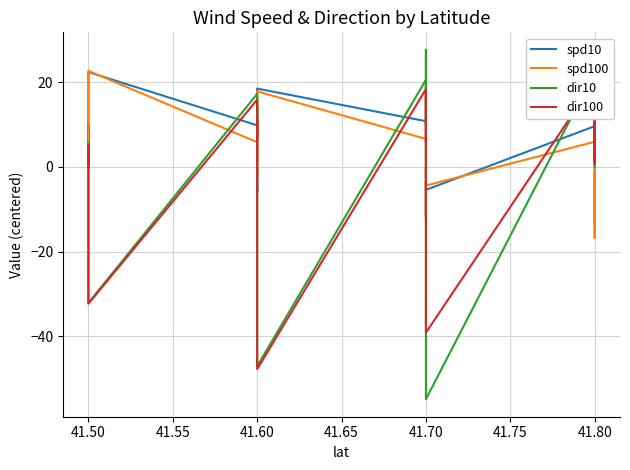

What is the value of the spd10 point at the 13th from the left?

9.8